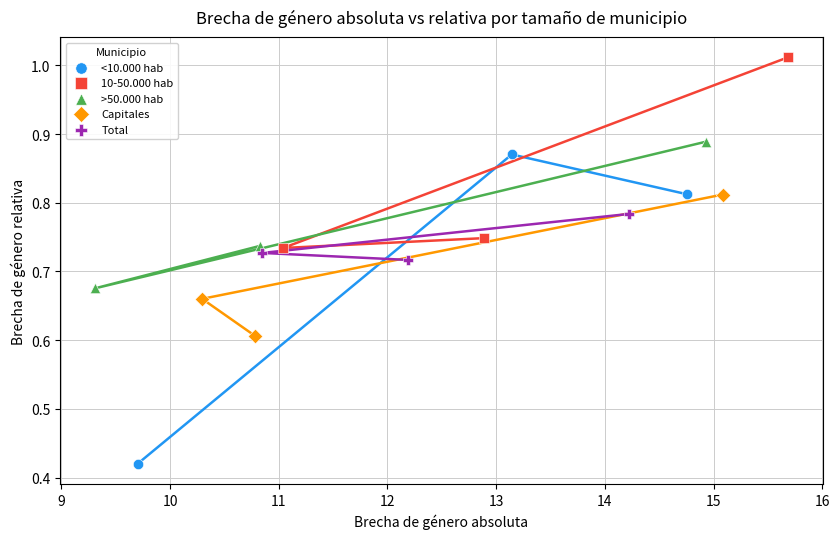

Which series reaches the maximum Y coordinate?

10-50.000 hab